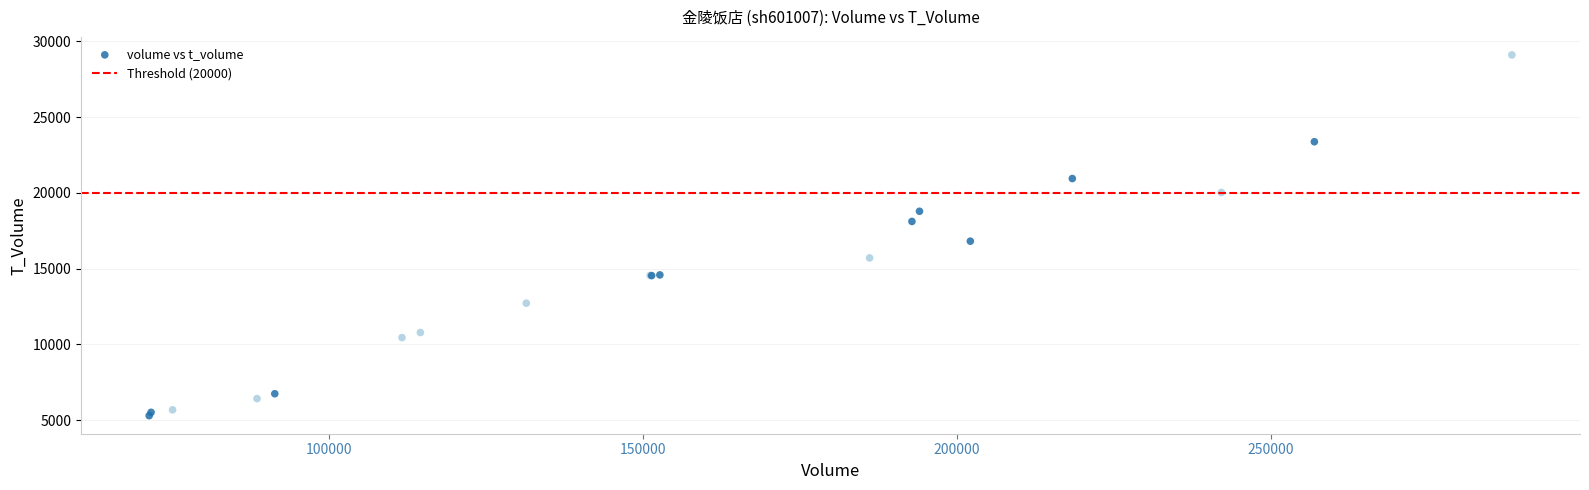

What Y value in the scatter plot is closest to 17201?

16813